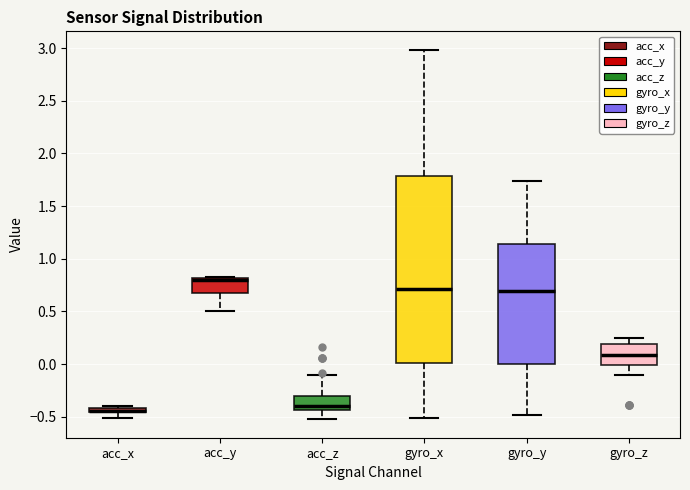

Where is the lower edge of the box for acc_z on the y-axis? The values are not printed on the chart, so give them approximately, as read against the axis.

-0.45